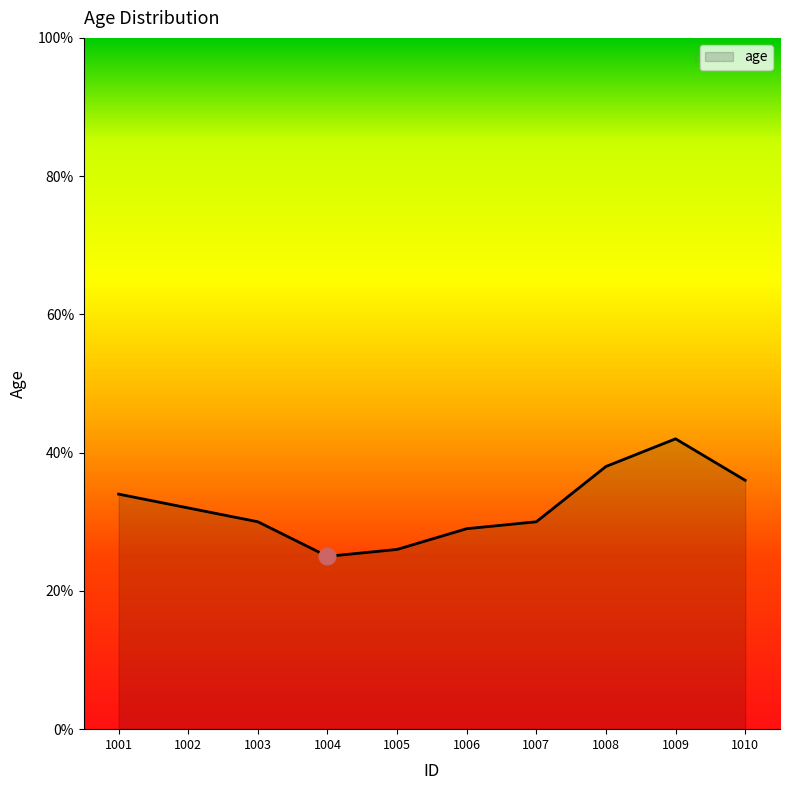

At which category does the chart reach its minimum across all series?

1004